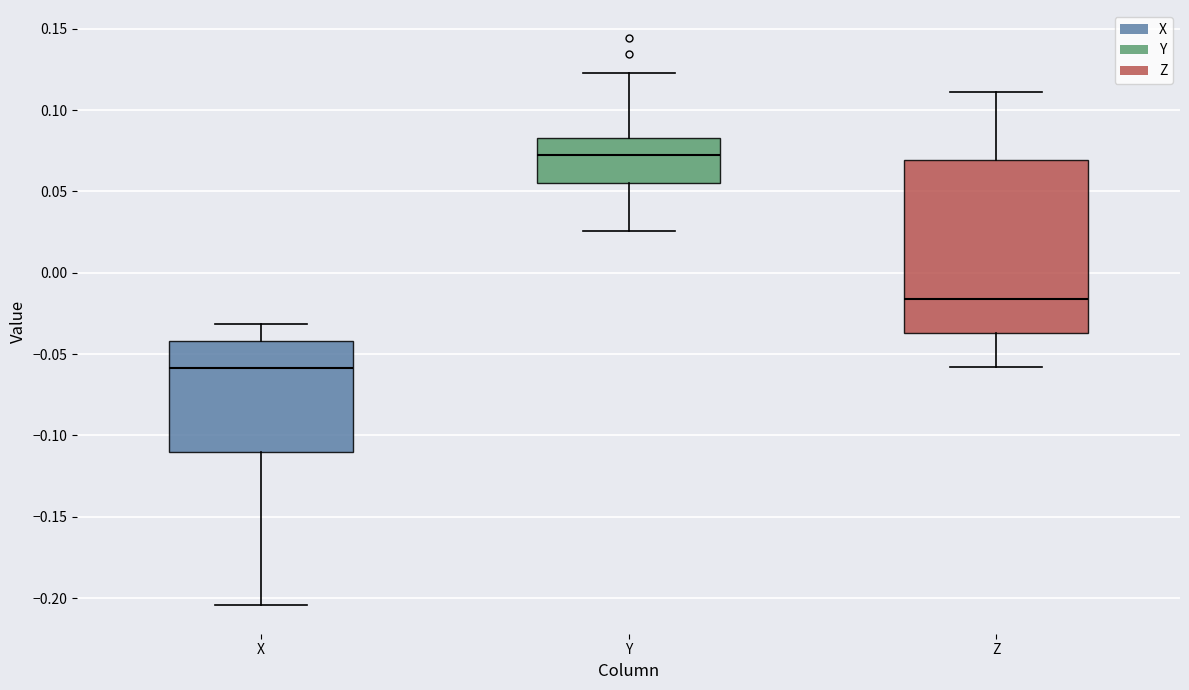

Which box has the lowest median line?

X